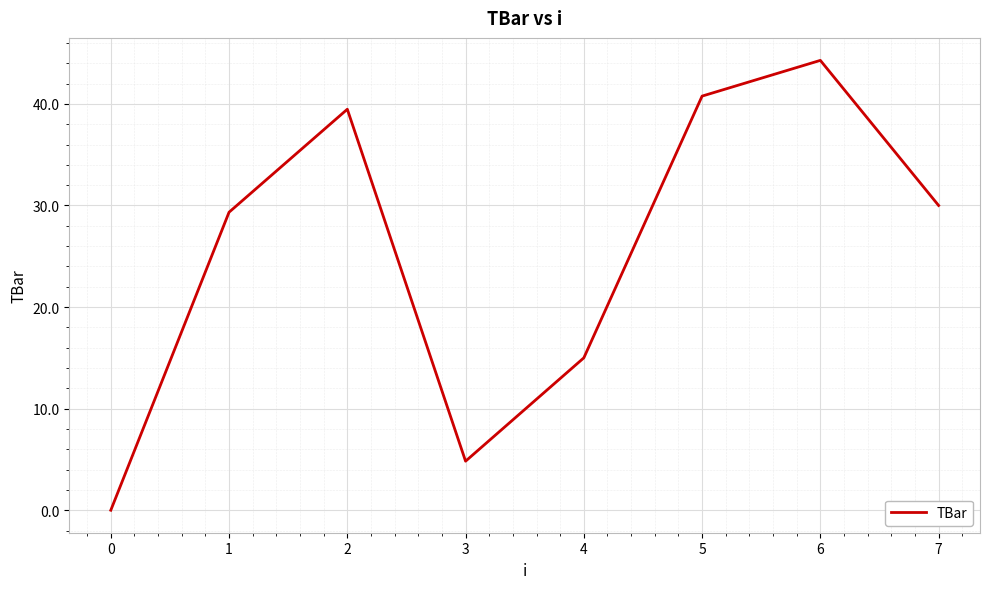

True or false: there are more than 2 points higher than both neighbors.

False